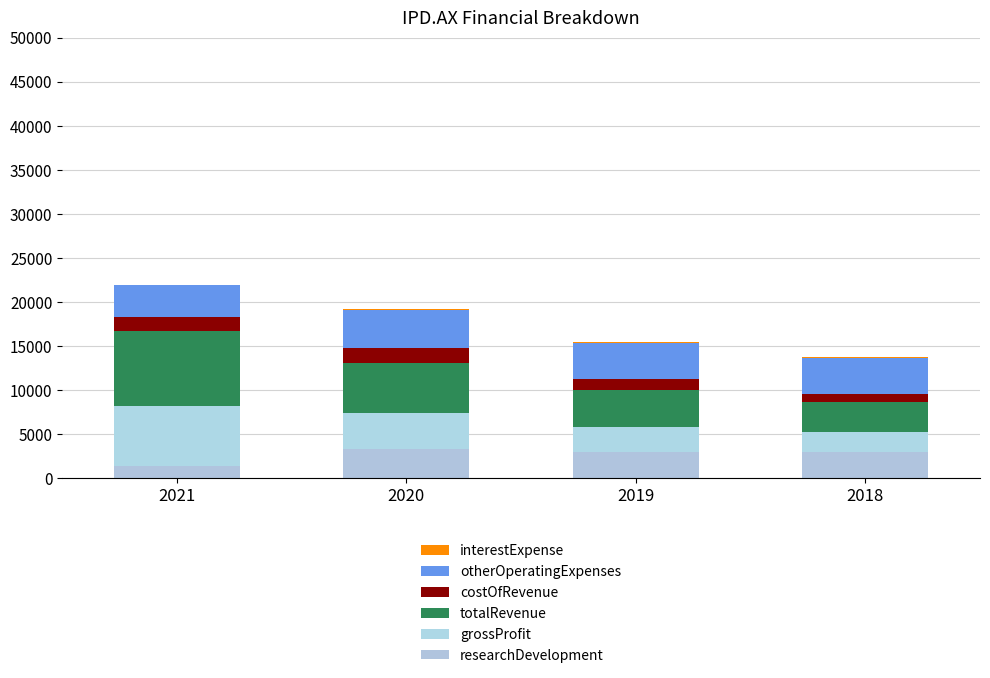

Which has a higher value, 2019 or 2020?

2020